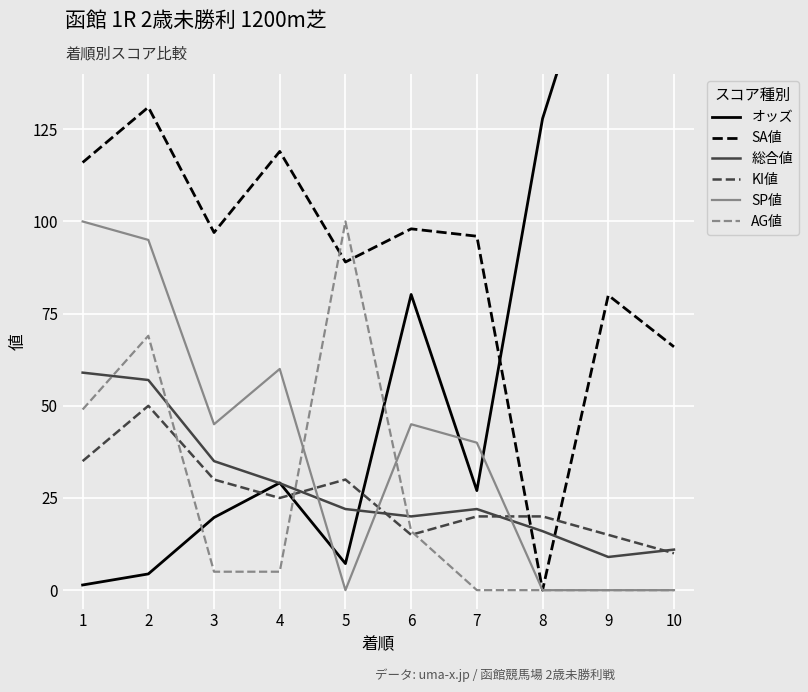

At which category does SA値 reach its first local peak?

2